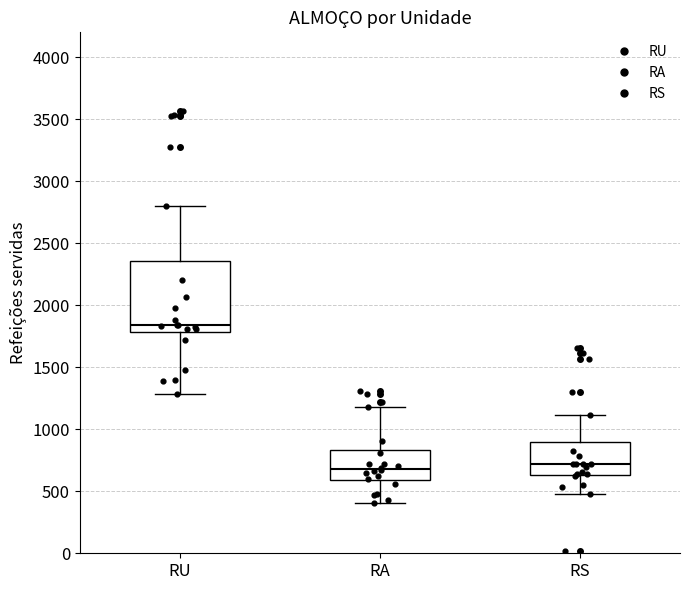

Where does the upper whisker of the box for RU end on the y-axis? The values are not printed on the chart, so give them approximately, as read against the axis.

2800